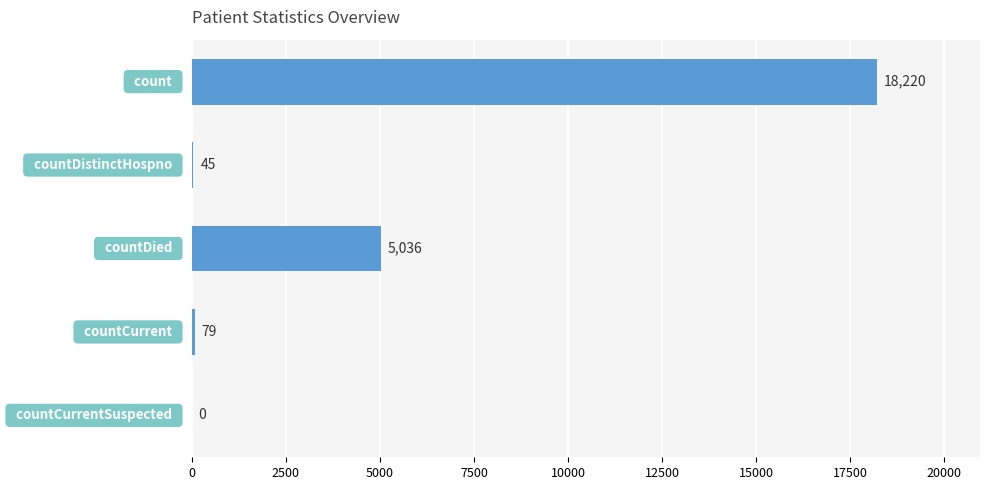

What is the greatest value displayed?

18220